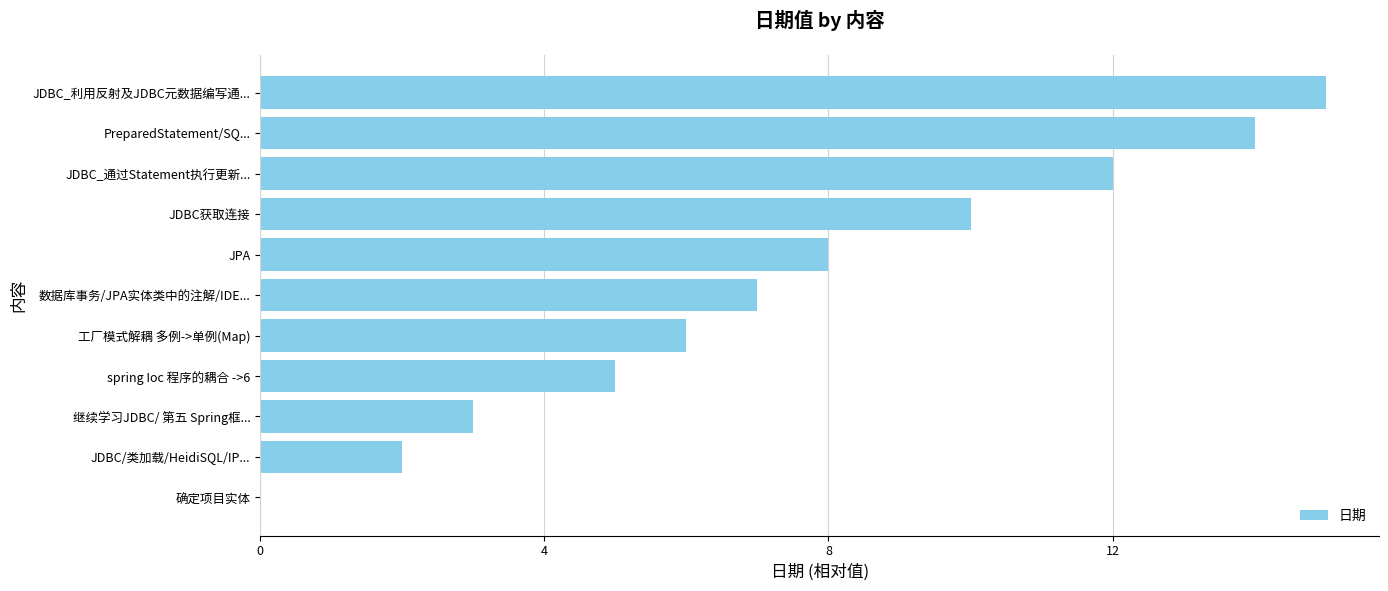

How many positive values are there?

10